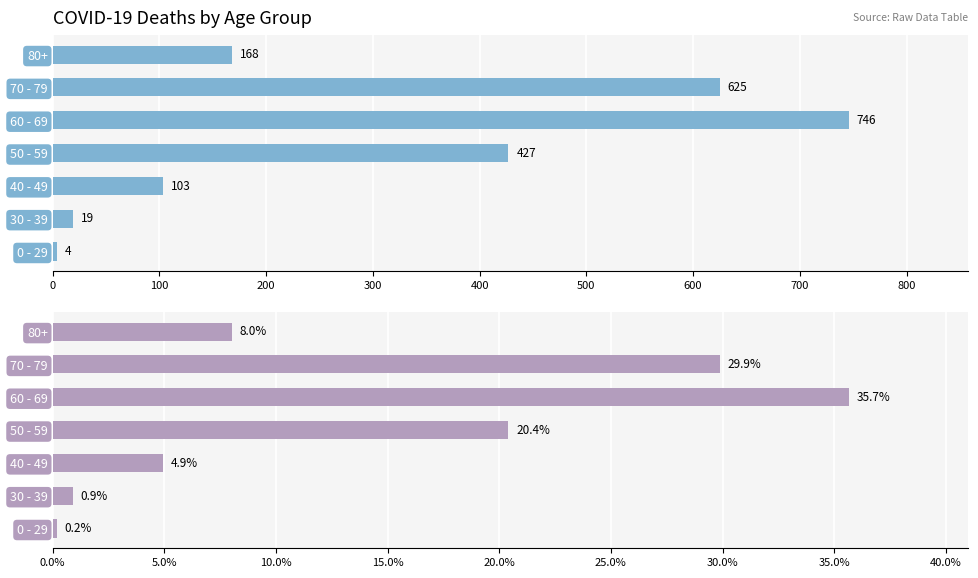

Reading left to right, extract all data points from this chart.

Total Deaths: 4.0	19.0	103.0	427.0	746.0	625.0	168.0
Percentage of Deaths: 0.2	0.9	4.9	20.4	35.7	29.9	8.0